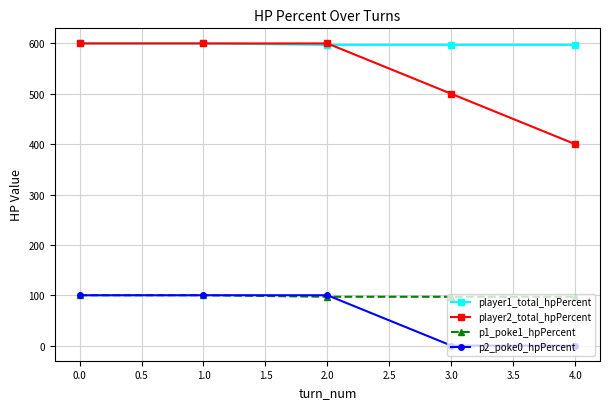

Is the value of p1_poke1_hpPercent at 3.0 greater than the value of player1_total_hpPercent at 4.0?

No